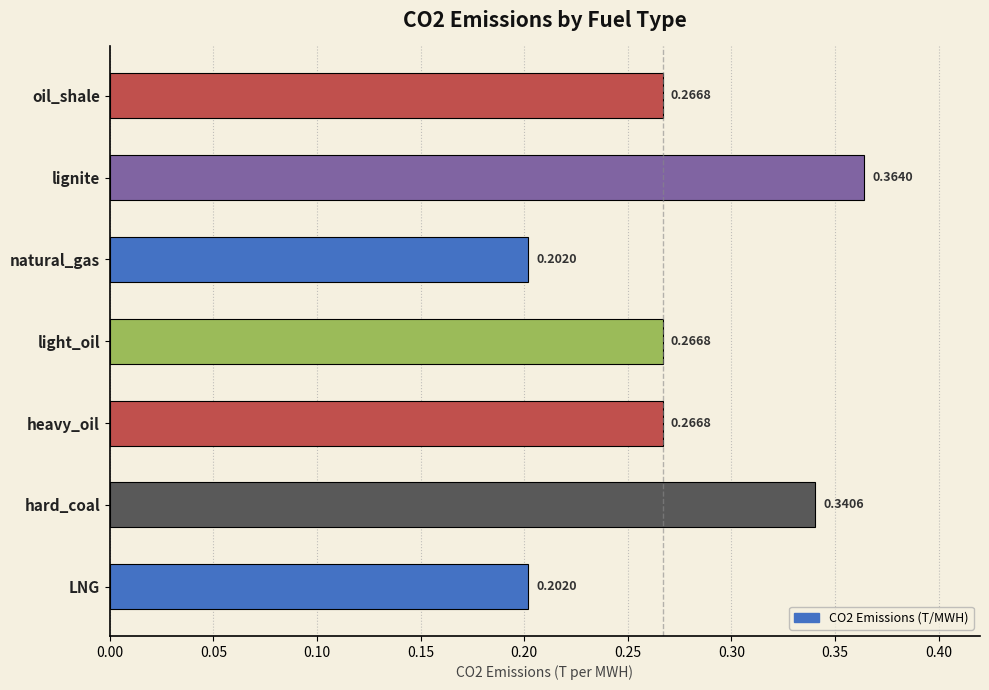

Which label corresponds to the largest value in the chart?

lignite